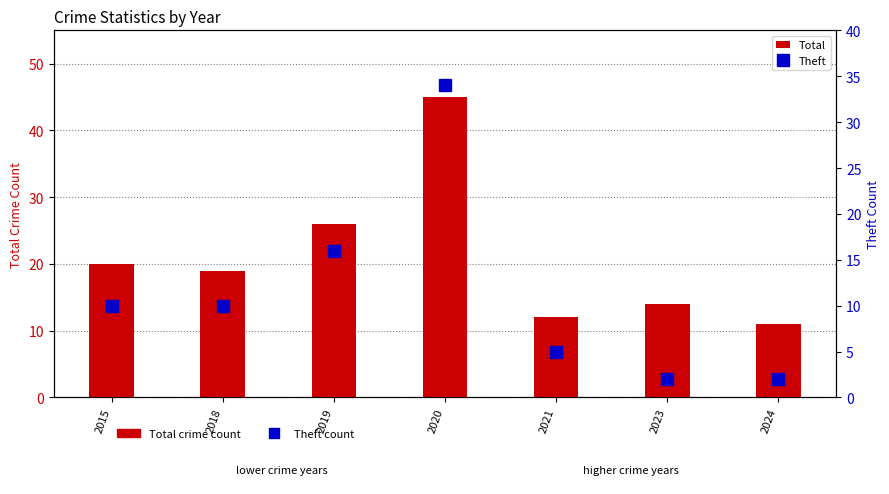

True or false: Theft has a value of 2 at 2023.

True